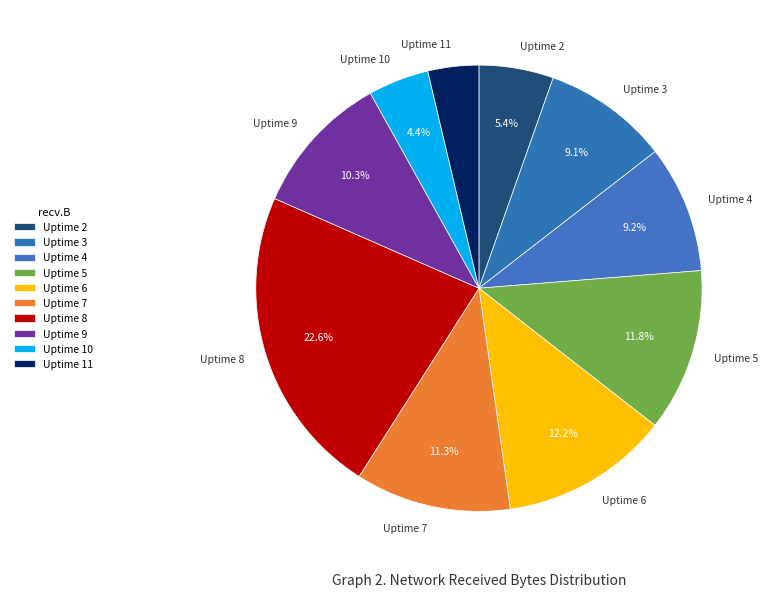

Combined, do Uptime 10 and Uptime 3 account for over 50%?

No